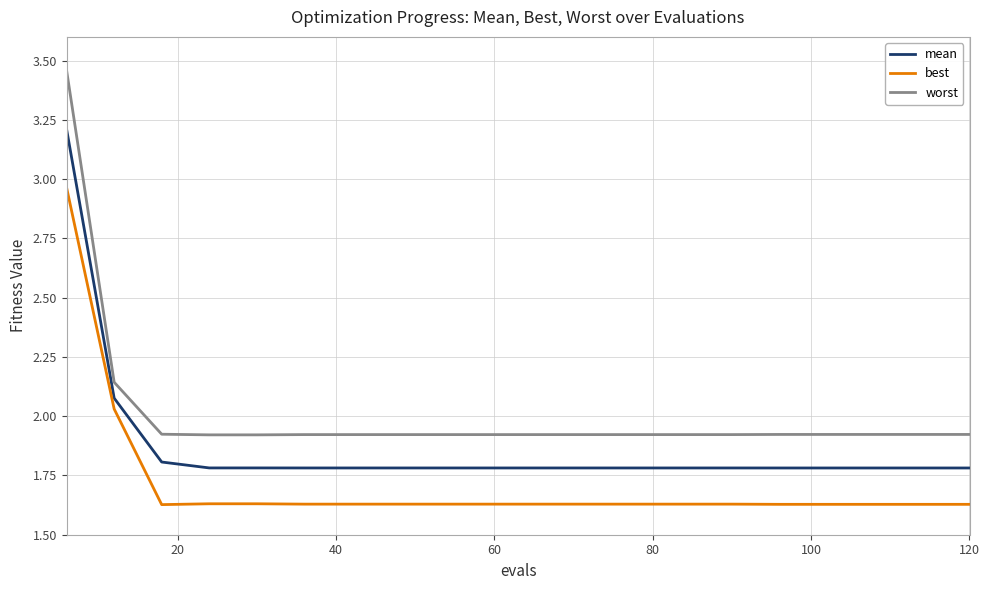

What are all the series names shown in the legend?

mean, best, worst